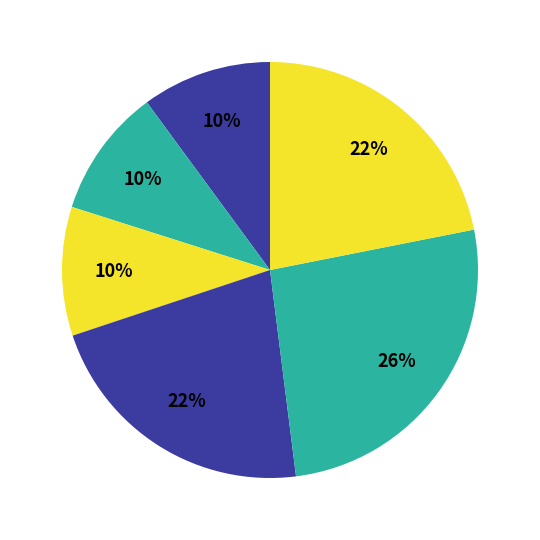

Is there a majority slice in this chart?

No